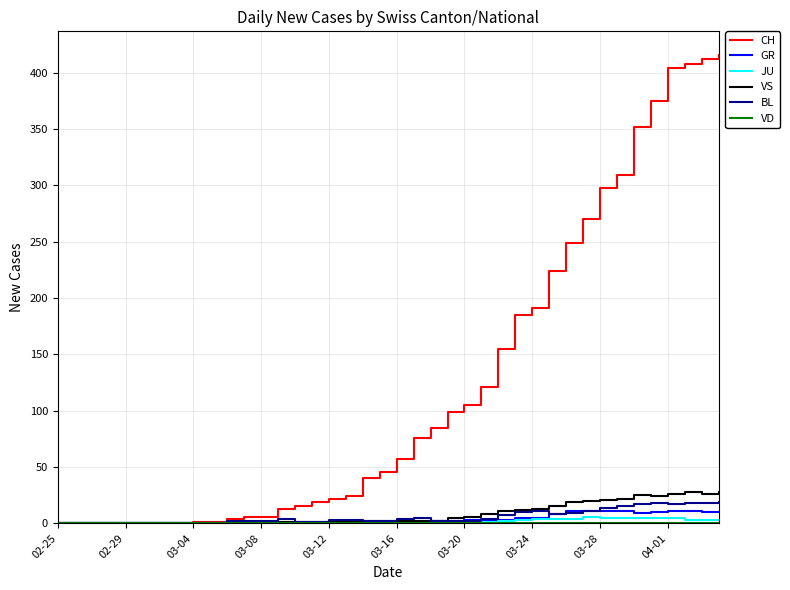

What is the greatest value displayed?

416